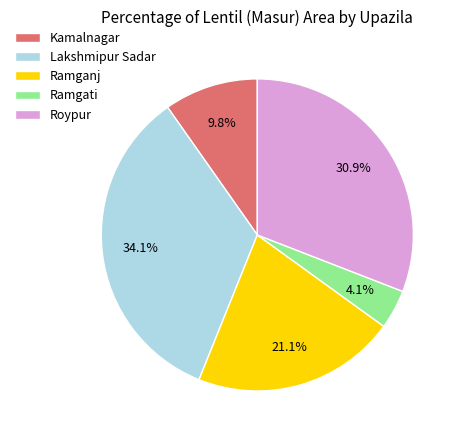

What is the smallest slice in the pie chart?

Ramgati